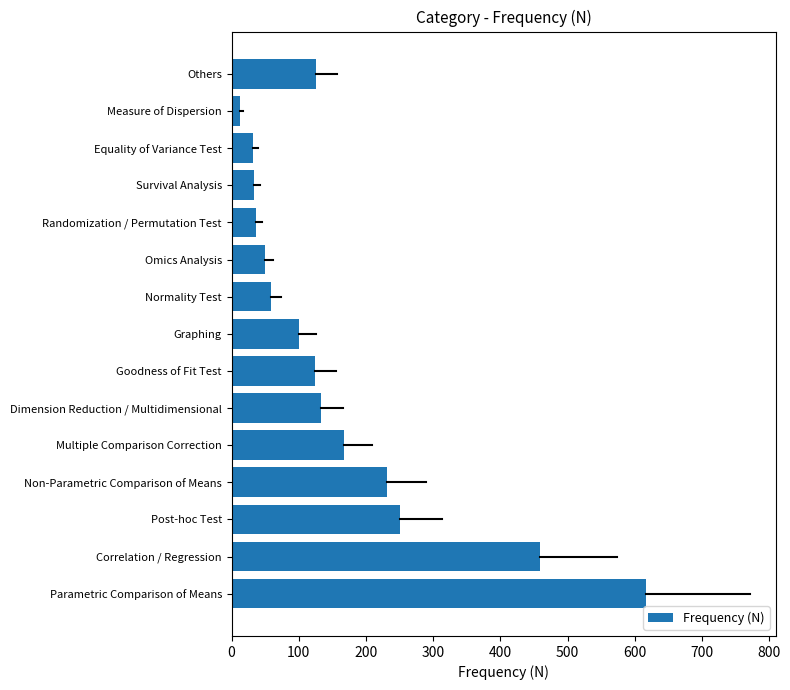

Read the value at Correlation / Regression.

459